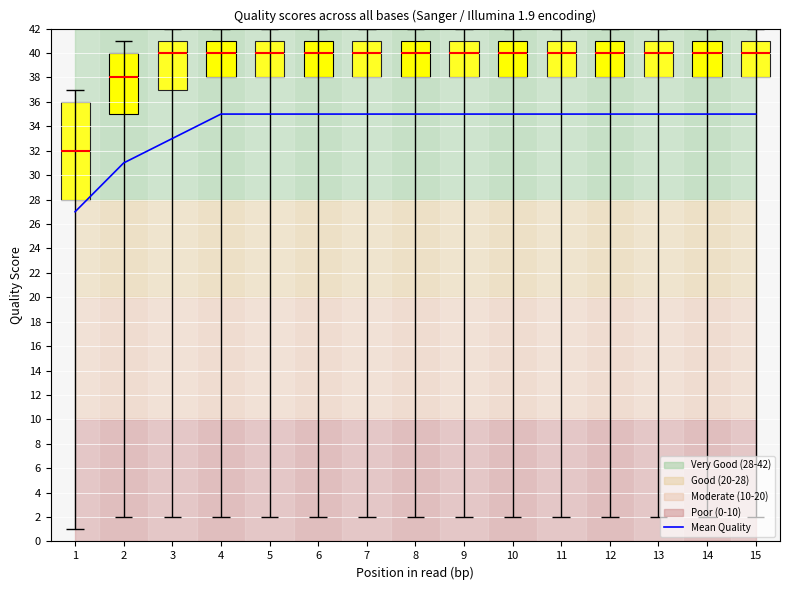

What is the value of the 12th point from the left?

35